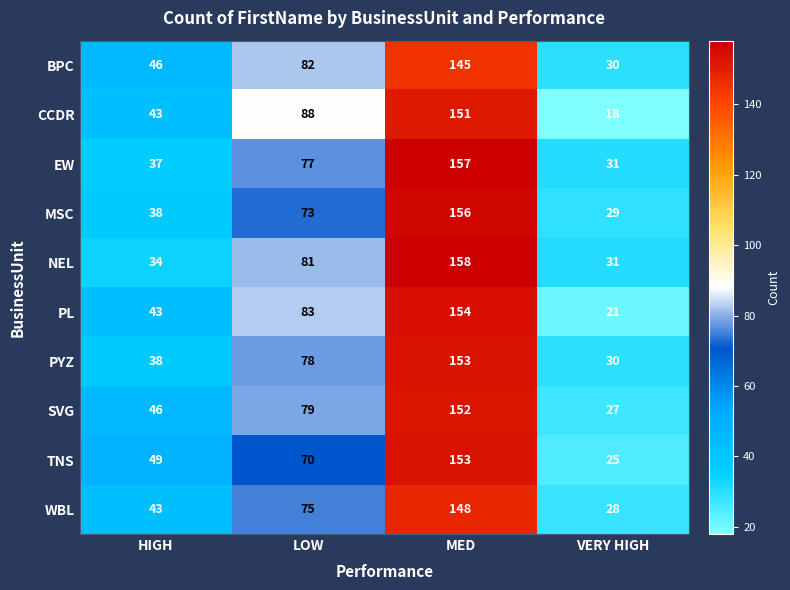

What is the difference between the EW values at VERY HIGH and MED?

126